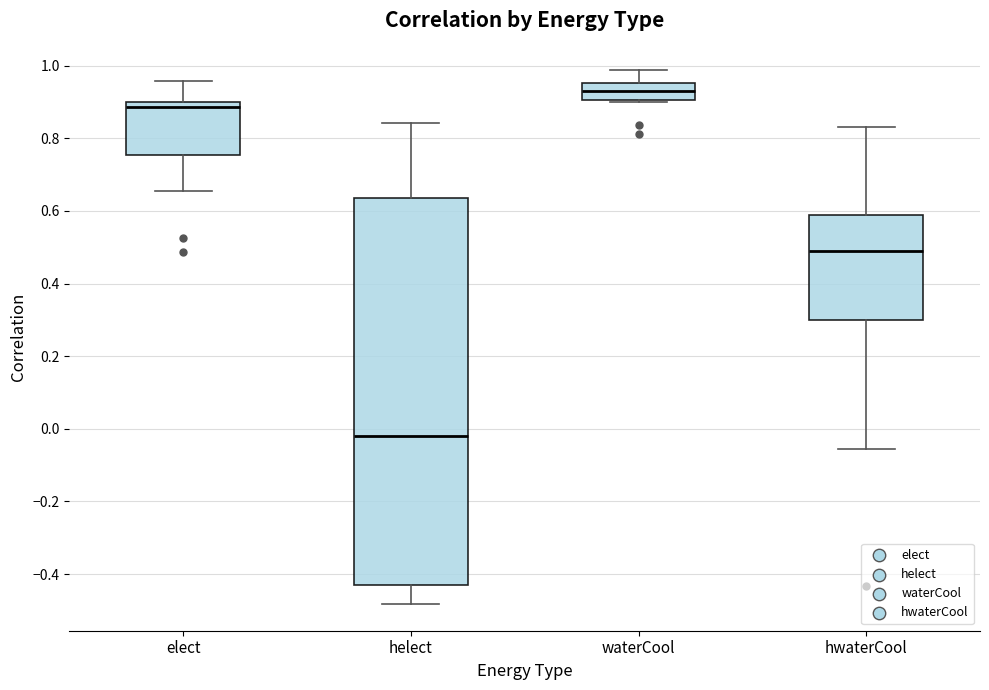

Which box's median line is the highest?

waterCool